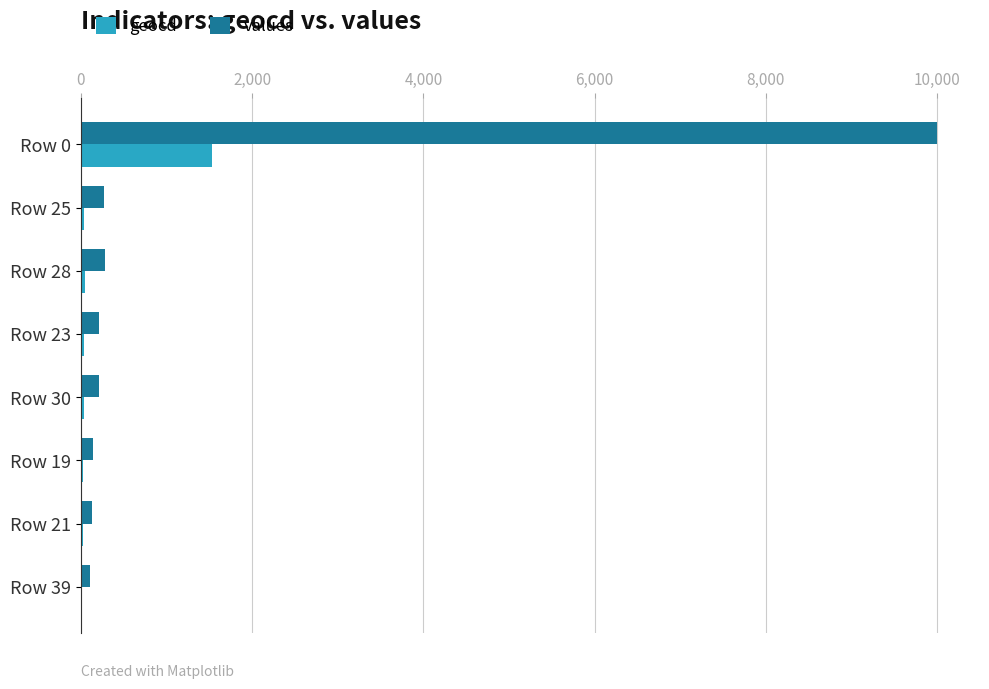

Is the value of values at Row 0 greater than the value of geocd at Row 0?

Yes